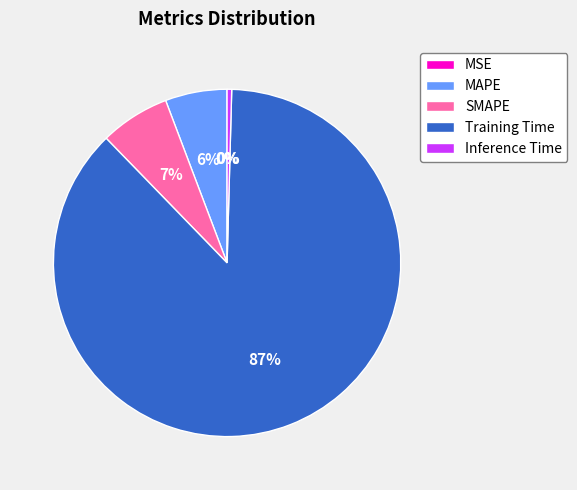

Which has a higher value, MAPE or Inference Time?

MAPE